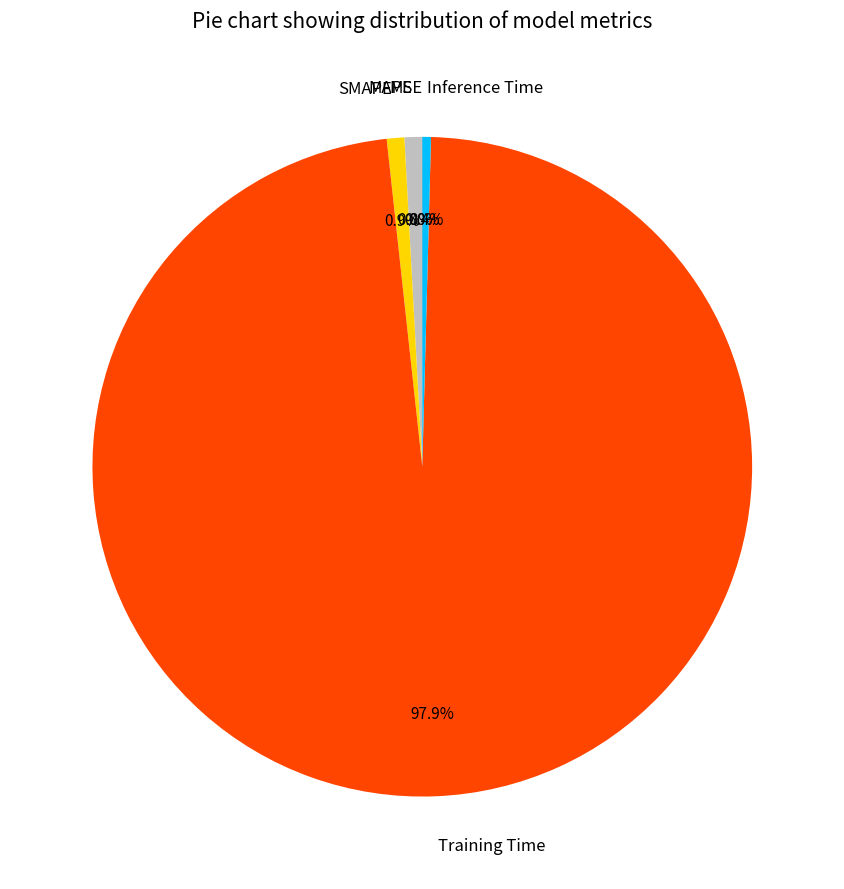

What is the largest slice in the pie chart?

Training Time